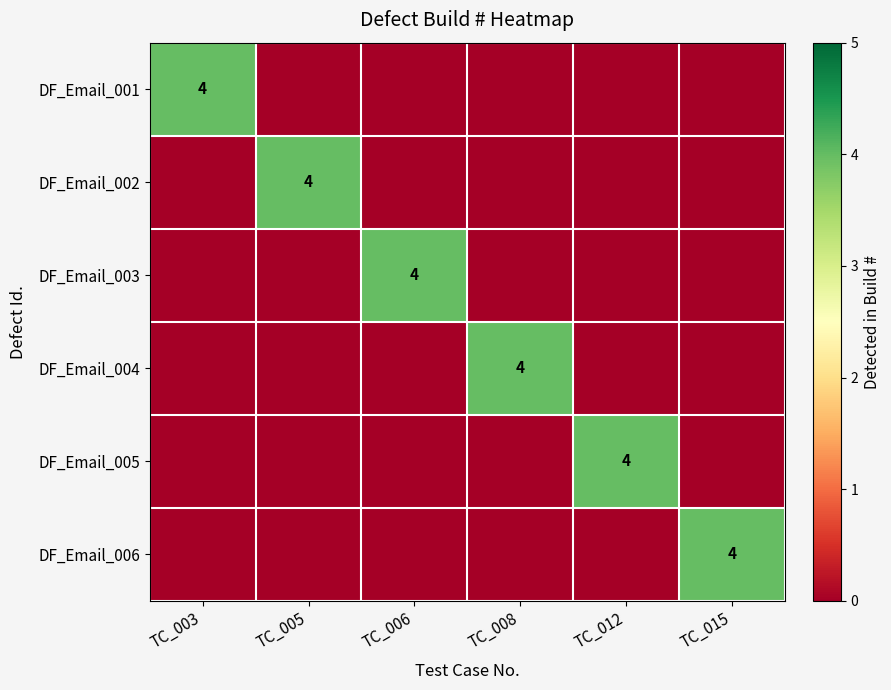

How many series are shown in this chart?

6